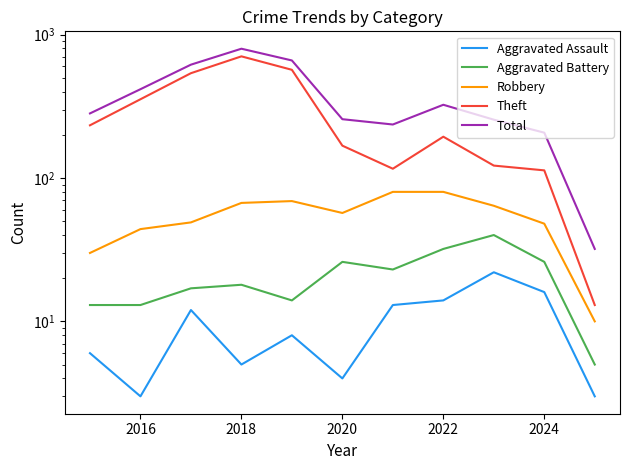

Between 2016 and 2020, which series saw the biggest shift?

Theft